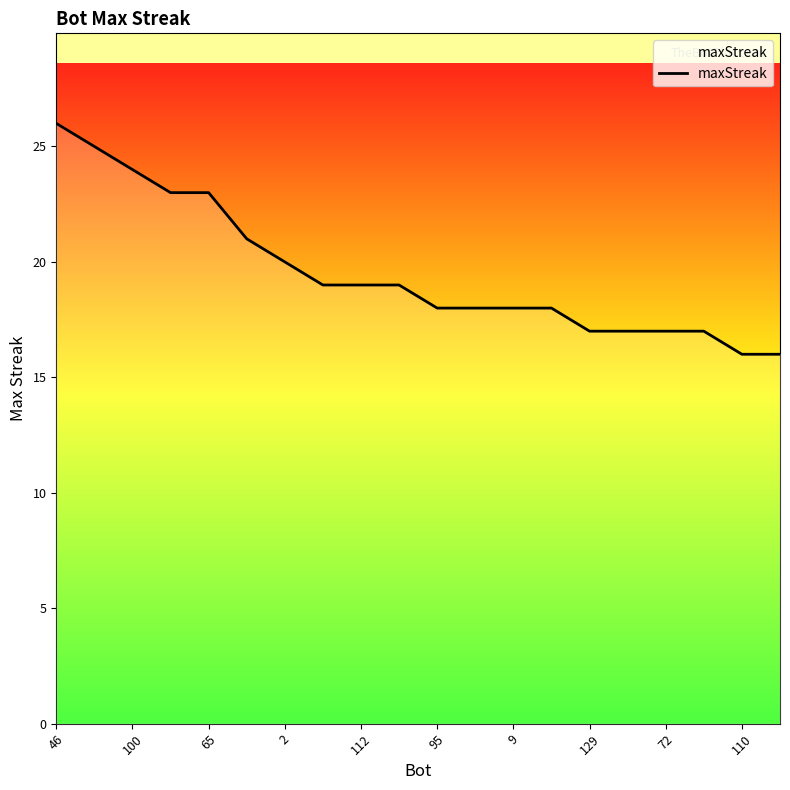

What is the minimum value shown in the chart?

16